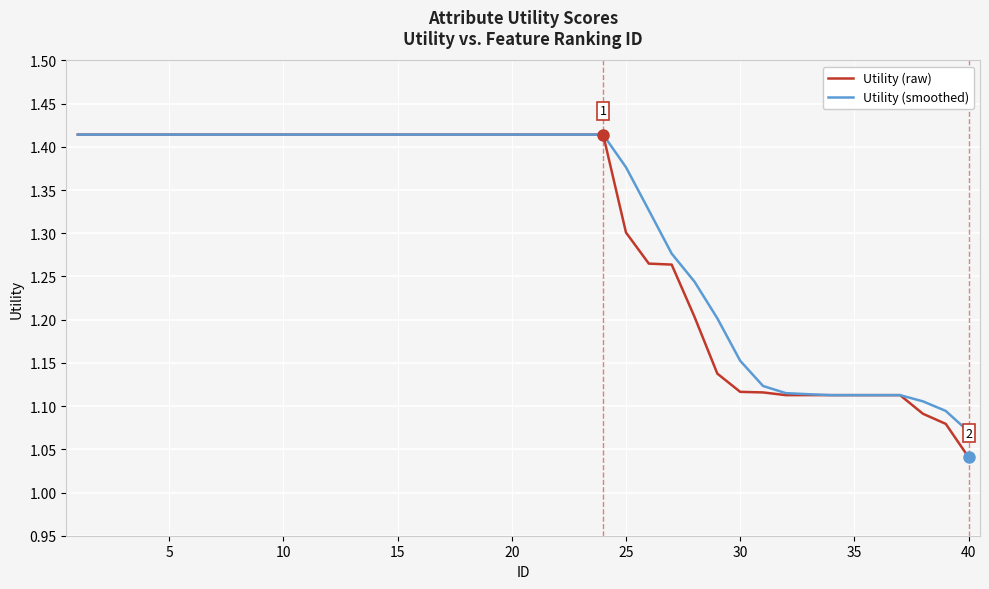

Which series has the widest spread of values?

Utility (raw)